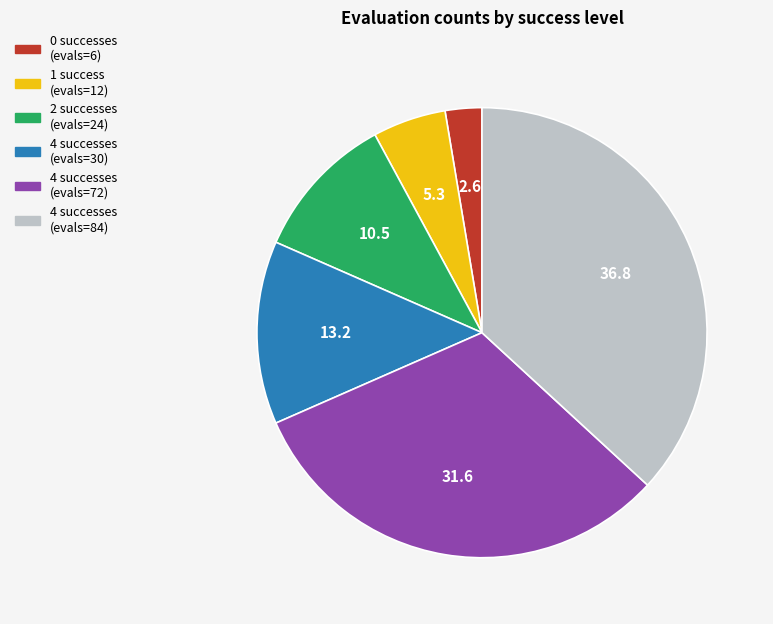

Which has a higher value, 2 successes (evals=24) or 4 successes (evals=30)?

4 successes (evals=30)